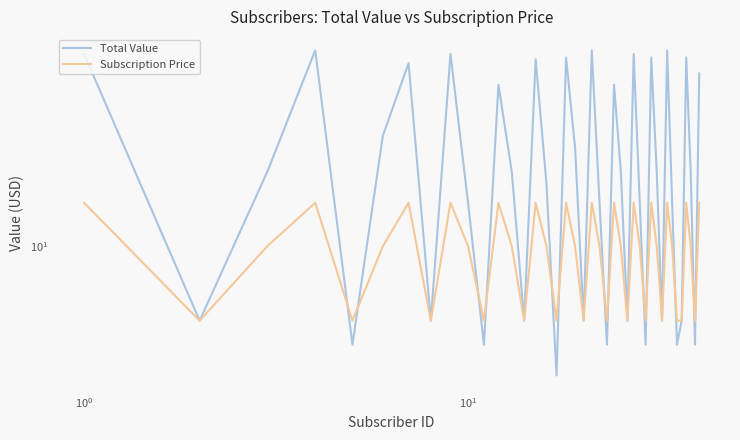

What are all the series names shown in the legend?

Total Value, Subscription Price